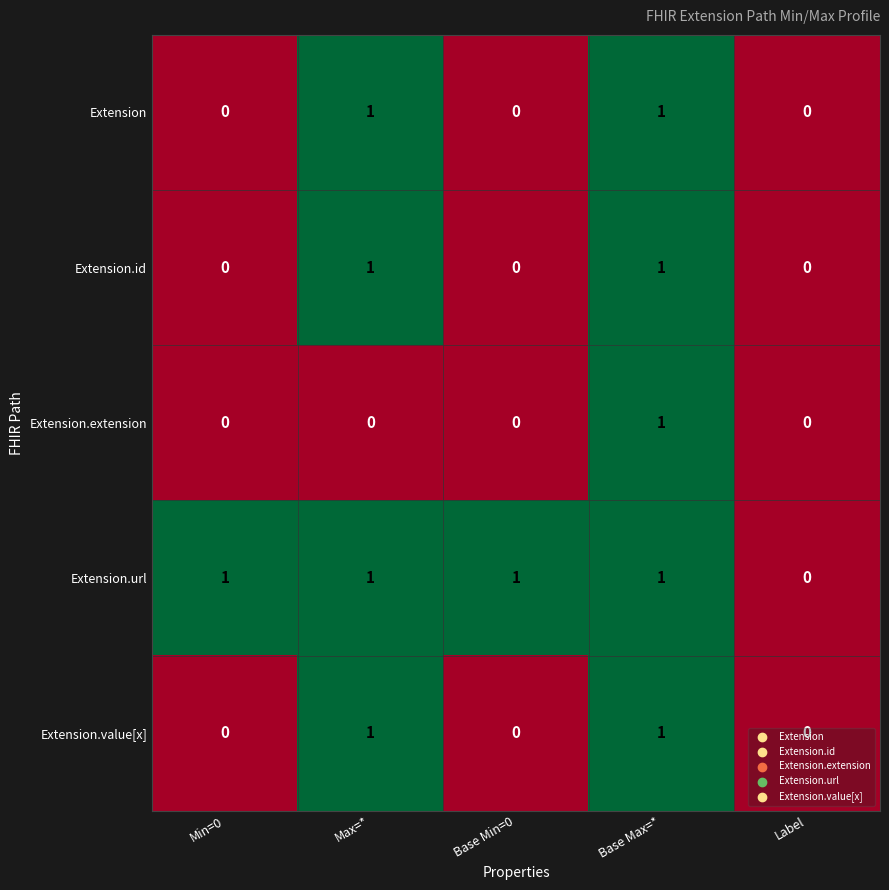

What is the sum of all Extension.url values?

4